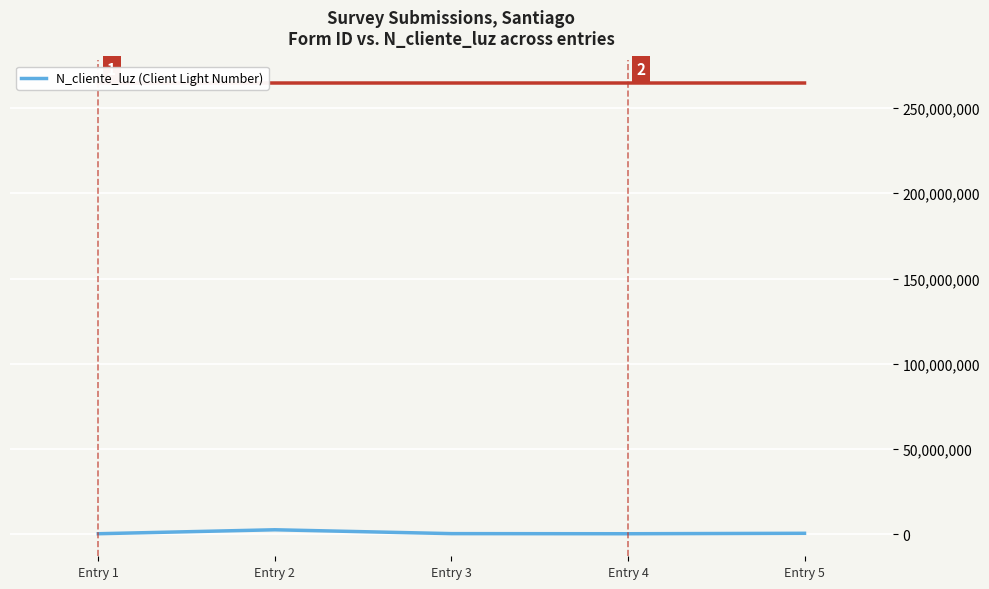

What is the average value?

792002